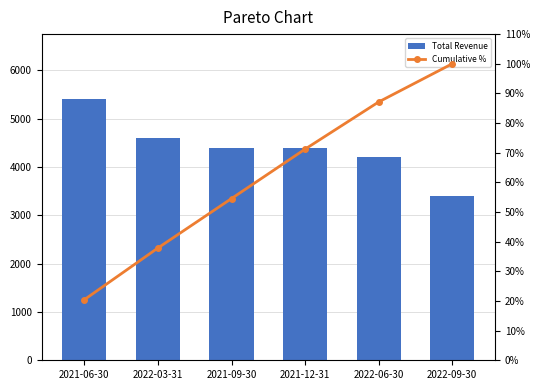

What is the sum of the Cumulative % values at 2022-06-30 and 2022-03-31?

125.0